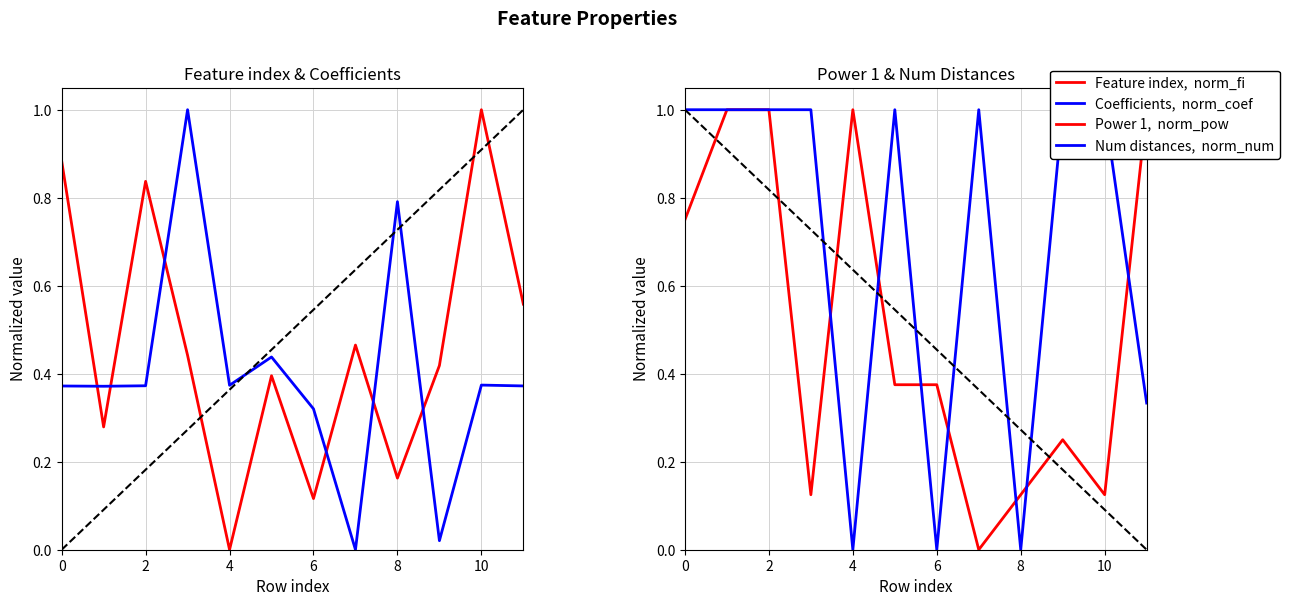

True or false: Num distances,  norm_num and Power 1,  norm_pow cross at least once.

True